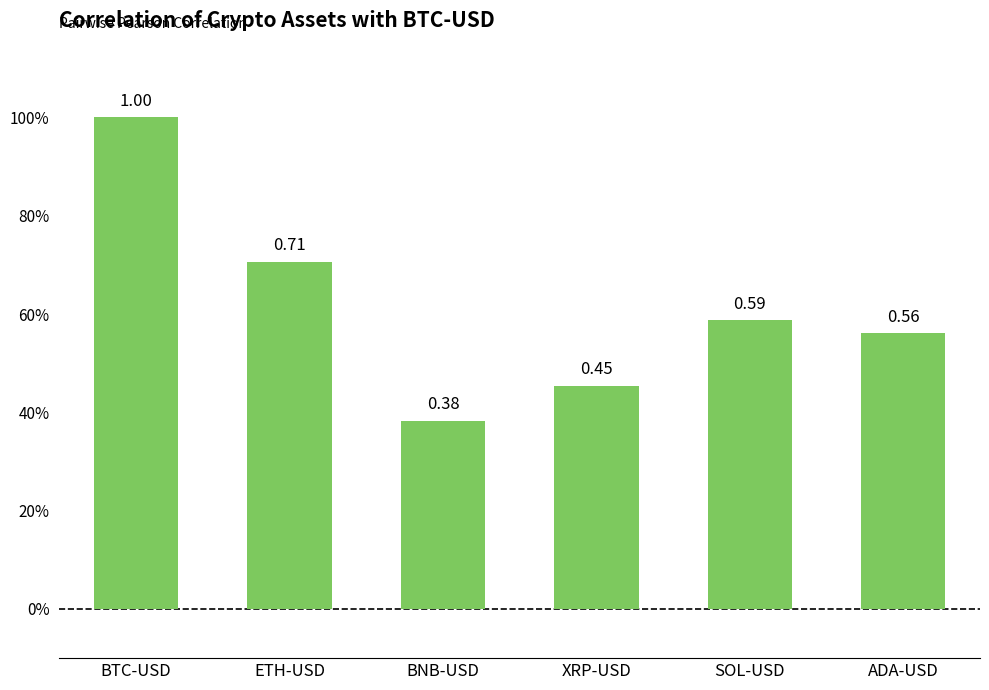

How many bars are there in total?

6